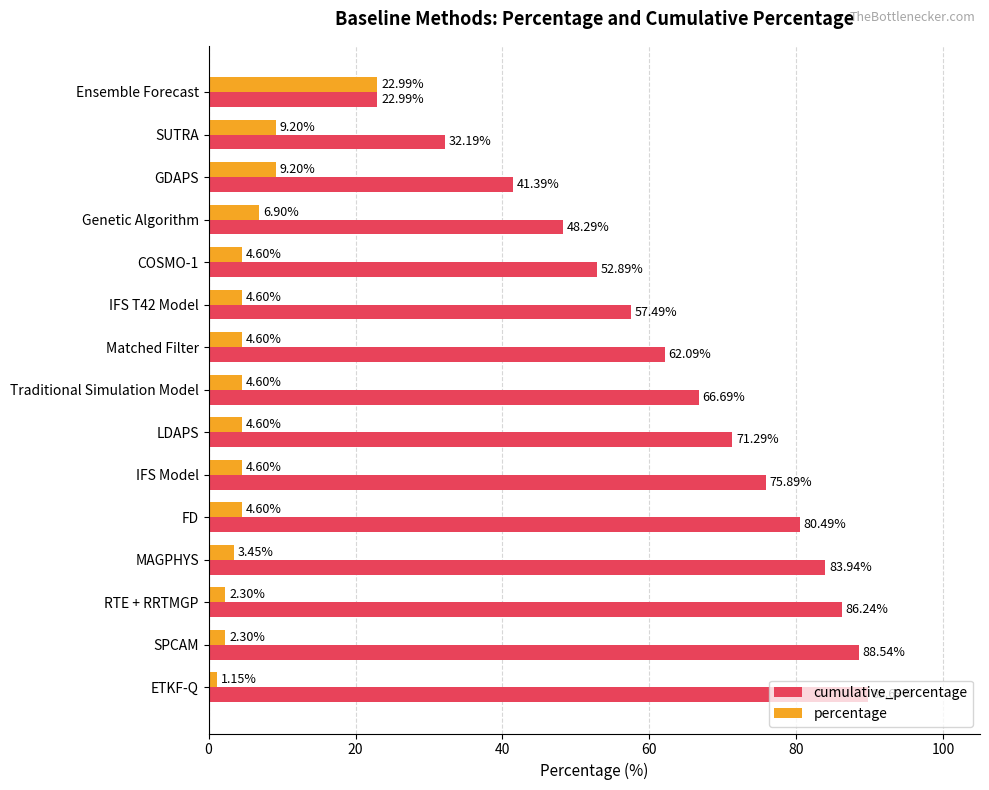

What is the sum of all cumulative_percentage values?

960.1